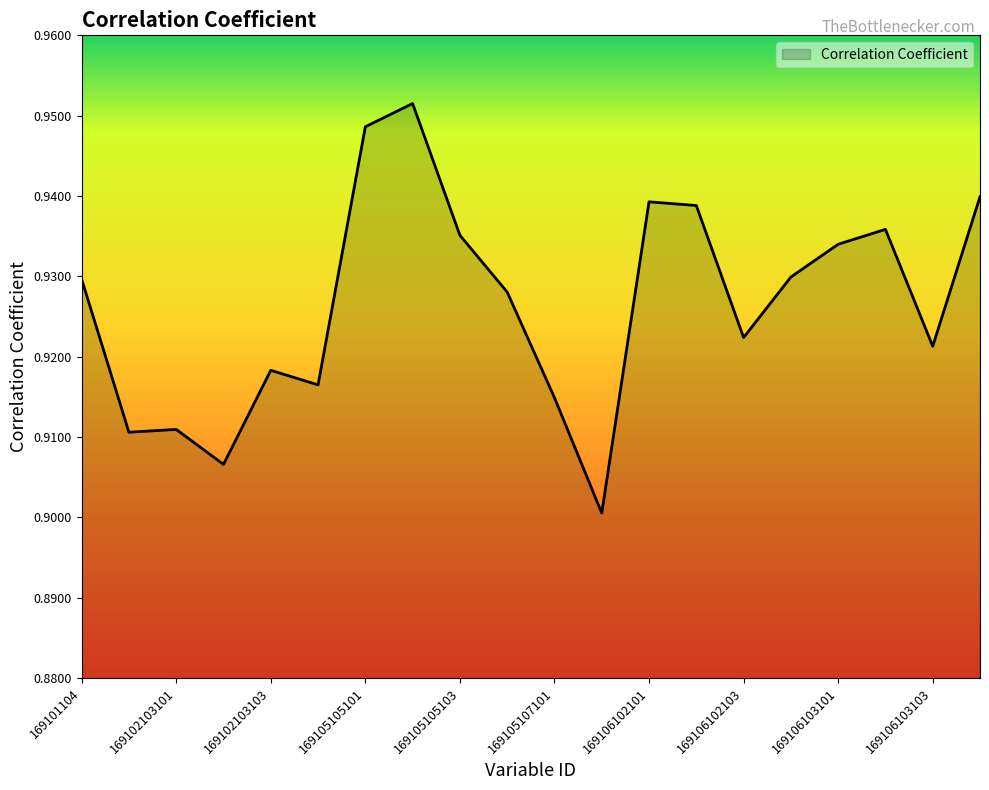

How many lines are shown in the chart?

1